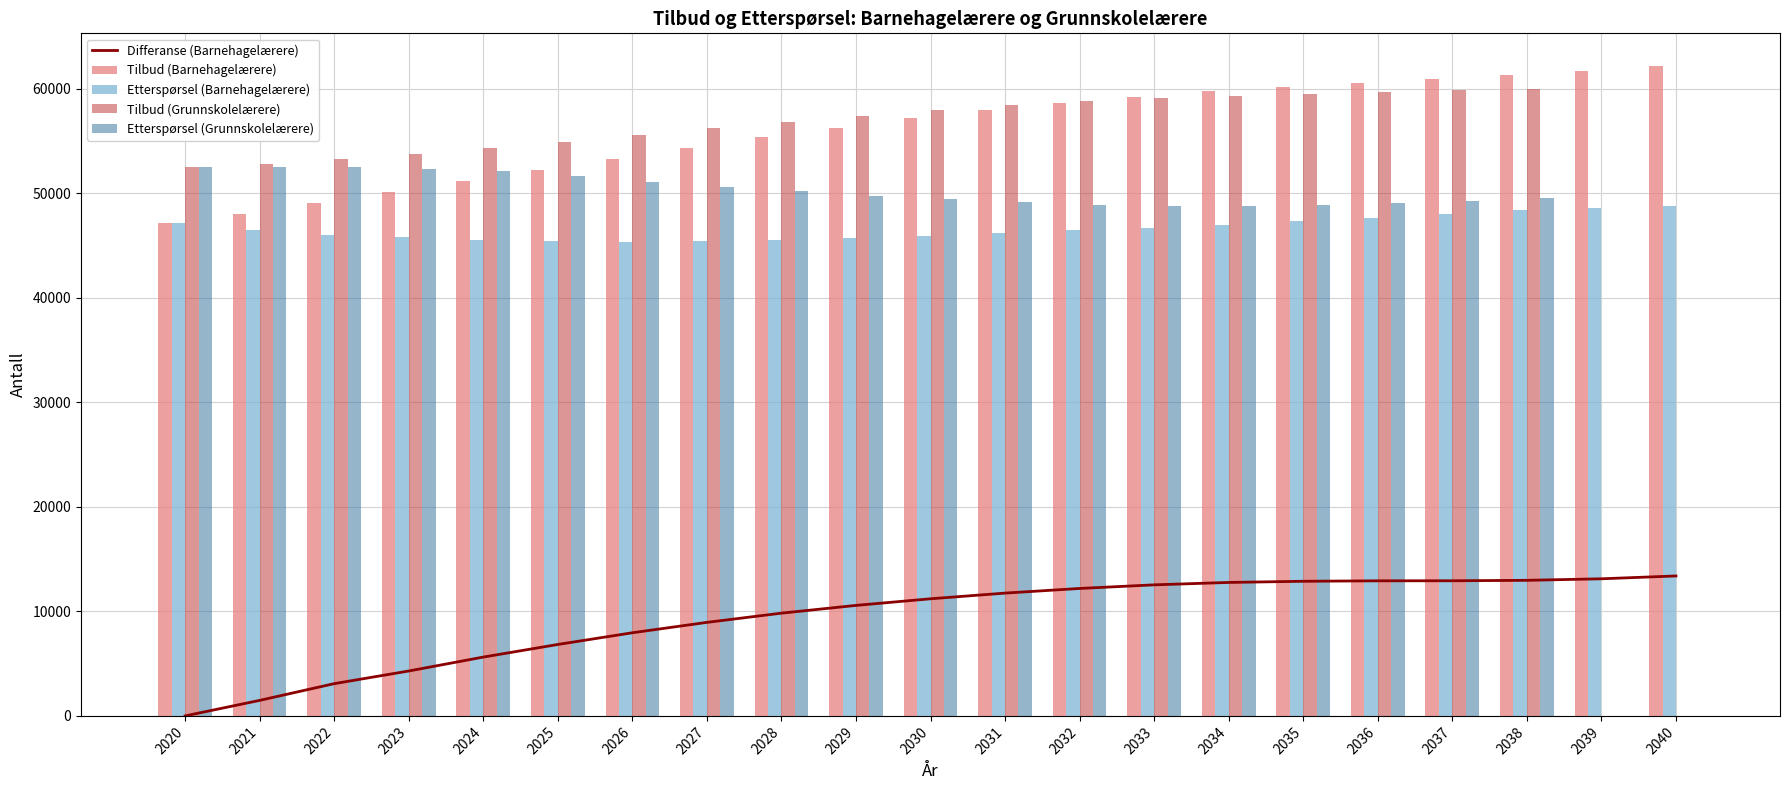

Reading left to right, transcribe all the data shown in this chart.

Differanse (Barnehagelærere): 0	1484	3084	4295	5626	6832	7952	8946	9828	10570	11203	11746	12191	12536	12766	12878	12921	12926	12969	13115	13387
Tilbud (Barnehagelærere): 47134	48005	49055	50112	51175	52234	53293	54325	55330	56277	57146	57939	58633	59232	59752	60185	60574	60940	61317	61723	62181
Etterspørsel (Barnehagelærere): 47134	46522	45972	45817	45549	45402	45341	45379	45502	45707	45943	46193	46442	46696	46987	47308	47652	48014	48348	48608	48793
Tilbud (Grunnskolelærere): 52497	52773	53233	53749	54321	54931	55547	56193	56819	57406	57928	58391	58778	59083	59331	59522	59689	59849	60004	0	0
Etterspørsel (Grunnskolelærere): 52497	52459	52487	52346	52084	51637	51094	50600	50165	49726	49404	49125	48904	48742	48740	48845	49015	49232	49496	0	0